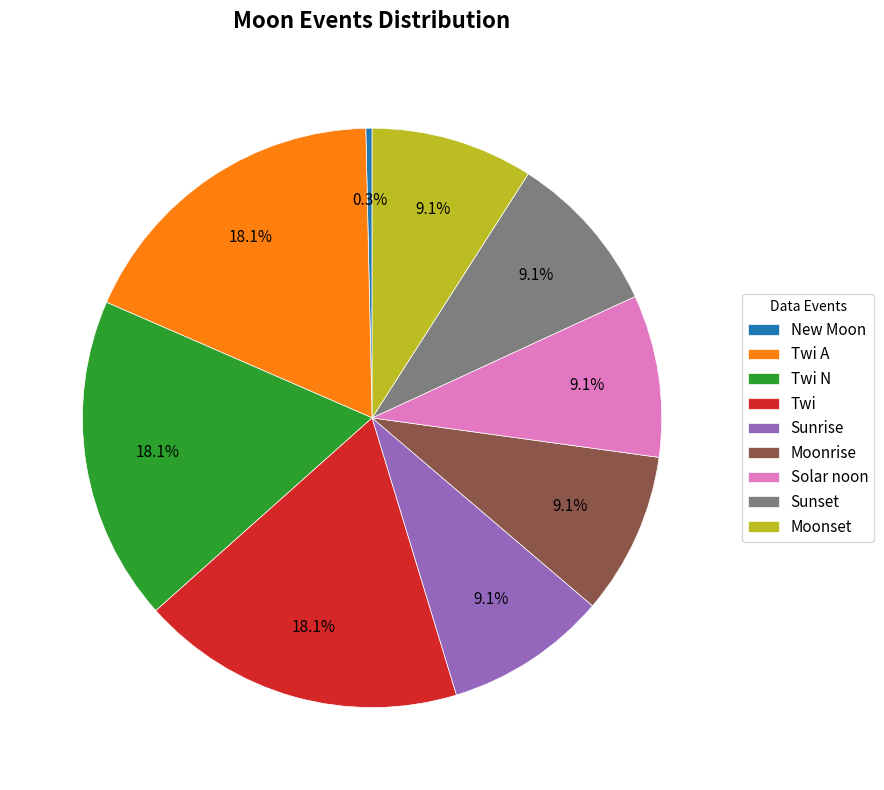

Is there any slice that represents more than half of the pie?

No